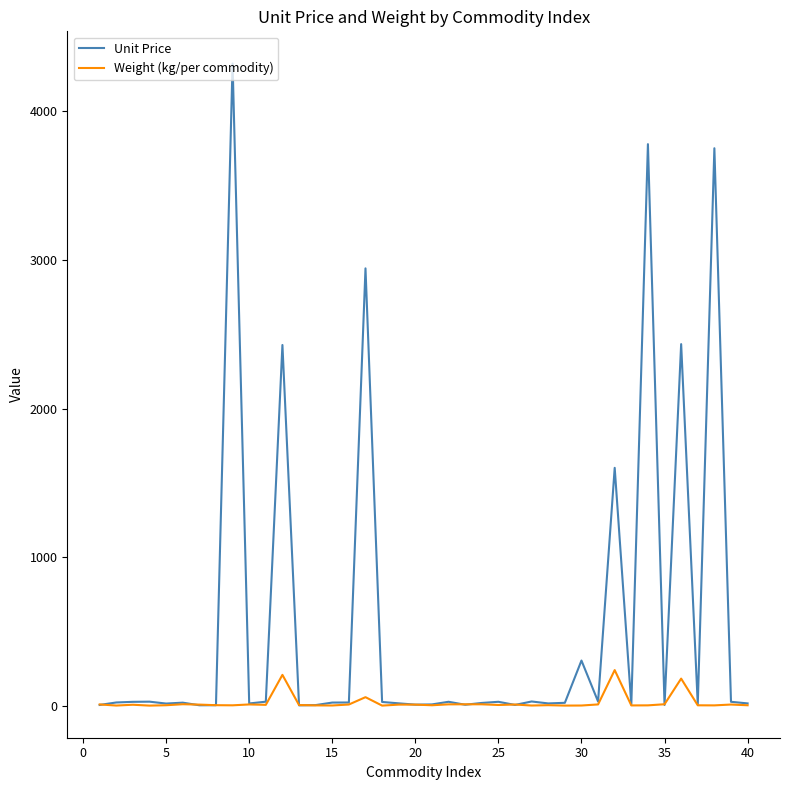

What is the sum of all Weight (kg/per commodity) values?

850.4